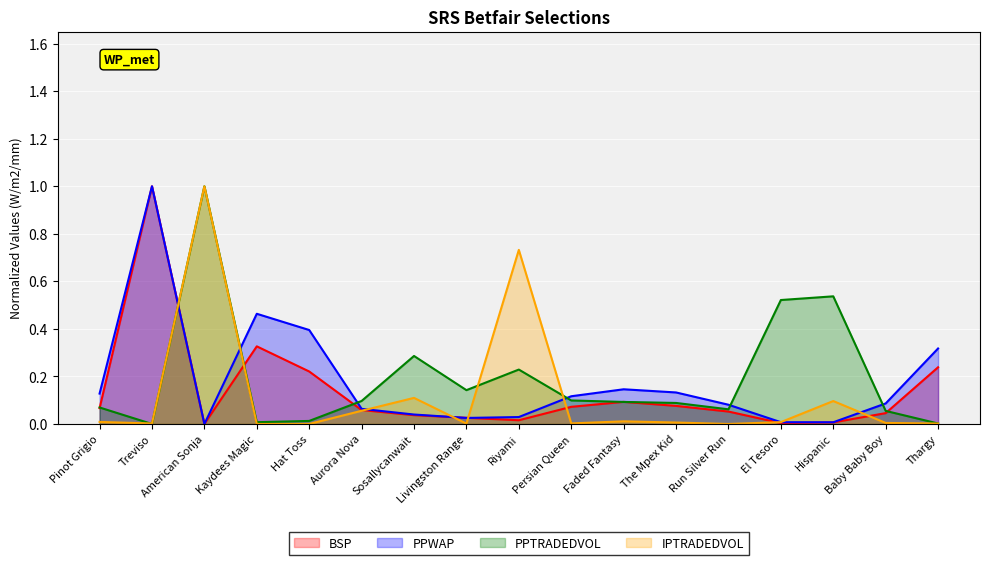

Reading left to right, list all the values displayed in this chart.

BSP: 0.1	1.0	0.0	0.3	0.2	0.1	0.0	0.0	0.0	0.1	0.1	0.1	0.1	0.0	0.0	0.0	0.2
PPWAP: 0.1	1.0	0.0	0.5	0.4	0.1	0.0	0.0	0.0	0.1	0.1	0.1	0.1	0.0	0.0	0.1	0.3
PPTRADEDVOL: 0.1	0.0	1.0	0.0	0.0	0.1	0.3	0.1	0.2	0.1	0.1	0.1	0.1	0.5	0.5	0.1	0.0
IPTRADEDVOL: 0.0	0.0	1.0	0.0	0.0	0.1	0.1	0.0	0.7	0.0	0.0	0.0	0.0	0.0	0.1	0.0	0.0